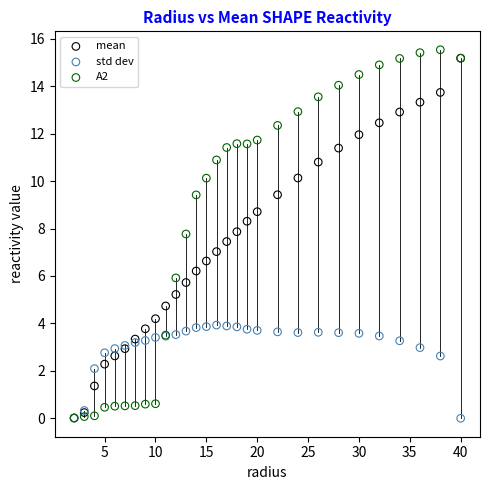

Which series has the largest Y range (max minus min)?

A2